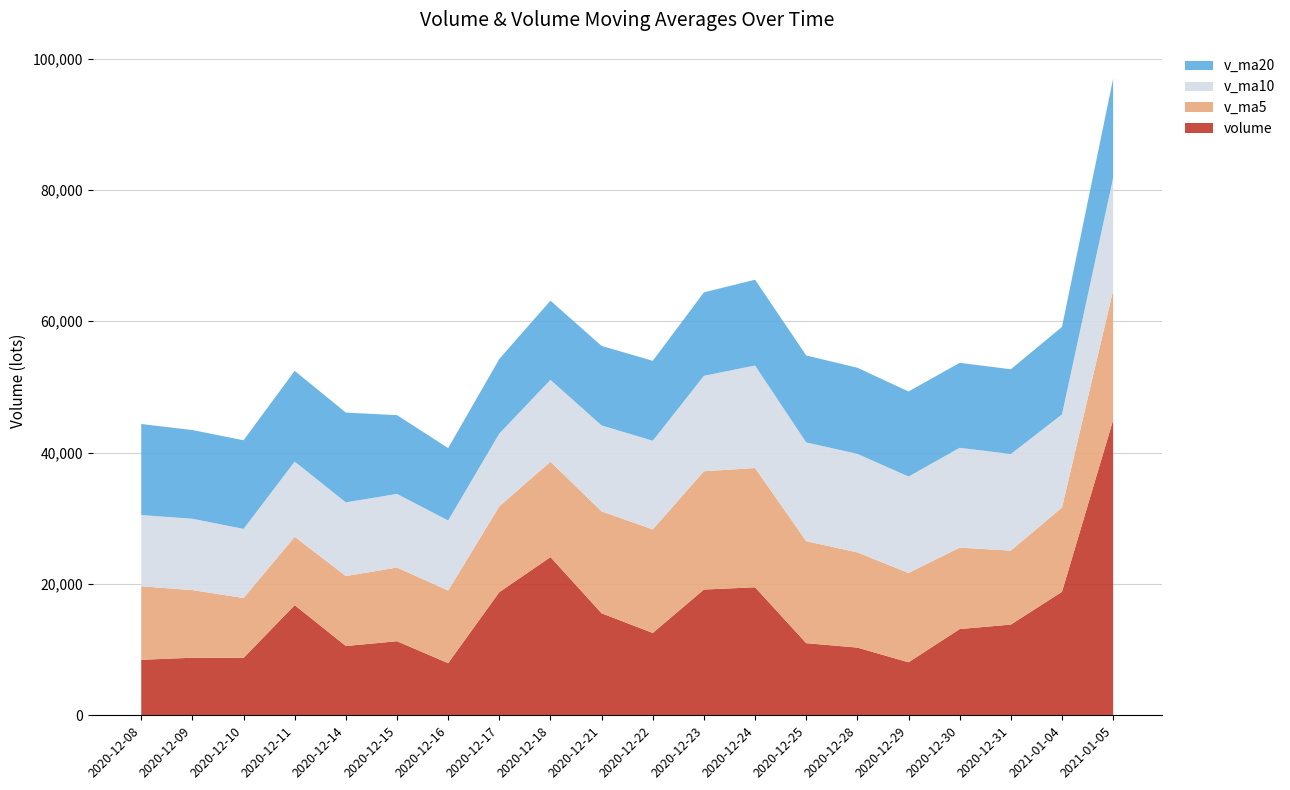

Reading left to right, transcribe all the data shown in this chart.

volume: 2021-01-05=44948.9	2021-01-04=18806.6	2020-12-31=13813.5	2020-12-30=13129.5	2020-12-29=8070.9	2020-12-28=10310.0	2020-12-25=10979.8	2020-12-24=19491.7	2020-12-23=19147.8	2020-12-22=12537.0	2020-12-21=15529.4	2020-12-18=24088.0	2020-12-17=18752.3	2020-12-16=7938.0	2020-12-15=11279.0	2020-12-14=10551.0	2020-12-11=16767.0	2020-12-10=8738.9	2020-12-09=8766.1	2020-12-08=8450.0
v_ma5: 2021-01-05=19753.9	2021-01-04=12826.1	2020-12-31=11260.8	2020-12-30=12396.4	2020-12-29=13600.0	2020-12-28=14493.2	2020-12-25=15537.1	2020-12-24=18158.8	2020-12-23=18010.9	2020-12-22=15768.9	2020-12-21=15517.3	2020-12-18=14521.7	2020-12-17=13057.5	2020-12-16=11054.8	2020-12-15=11220.4	2020-12-14=10654.6	2020-12-11=10411.4	2020-12-10=9120.5	2020-12-09=10294.6	2020-12-08=11191.9
v_ma10: 2021-01-05=17123.6	2021-01-04=14181.6	2020-12-31=14709.8	2020-12-30=15203.6	2020-12-29=14684.5	2020-12-28=15005.3	2020-12-25=15029.4	2020-12-24=15608.1	2020-12-23=14532.8	2020-12-22=13494.7	2020-12-21=13086.0	2020-12-18=12466.5	2020-12-17=11089.0	2020-12-16=10674.7	2020-12-15=11206.1	2020-12-14=11215.7	2020-12-11=11452.6	2020-12-10=10517.7	2020-12-09=10869.9	2020-12-08=10848.9
v_ma20: 2021-01-05=15104.8	2021-01-04=13324.1	2020-12-31=12899.4	2020-12-30=12939.2	2020-12-29=12945.3	2020-12-28=13110.5	2020-12-25=13241.0	2020-12-24=13062.9	2020-12-23=12701.4	2020-12-22=12171.8	2020-12-21=12107.0	2020-12-18=12054.1	2020-12-17=11356.4	2020-12-16=11016.7	2020-12-15=11993.1	2020-12-14=13671.0	2020-12-11=13810.9	2020-12-10=13498.0	2020-12-09=13502.0	2020-12-08=13857.9